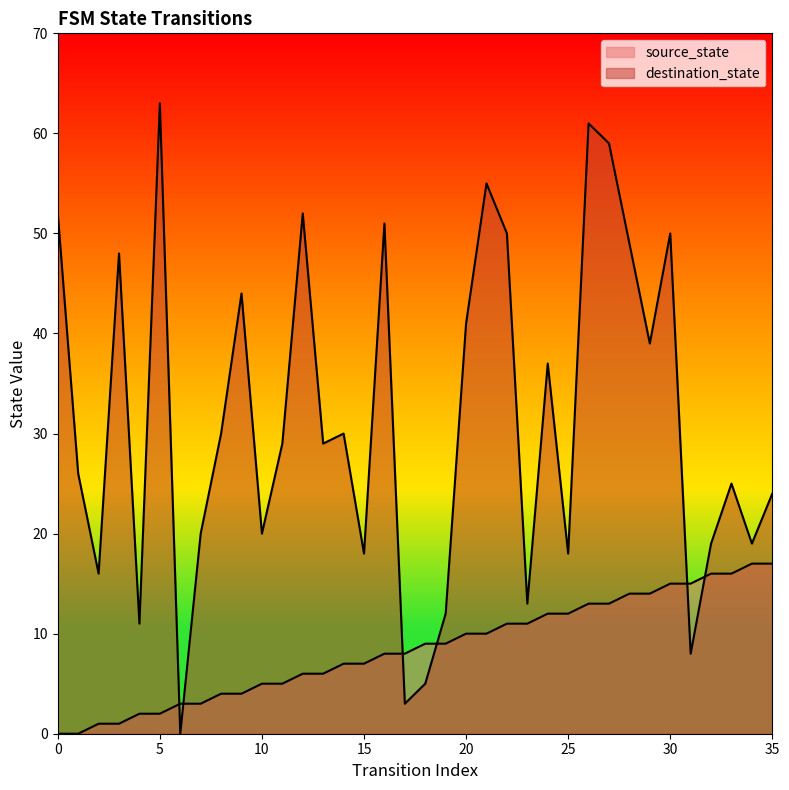

What is the value of the source_state point at the 33rd from the left?

16